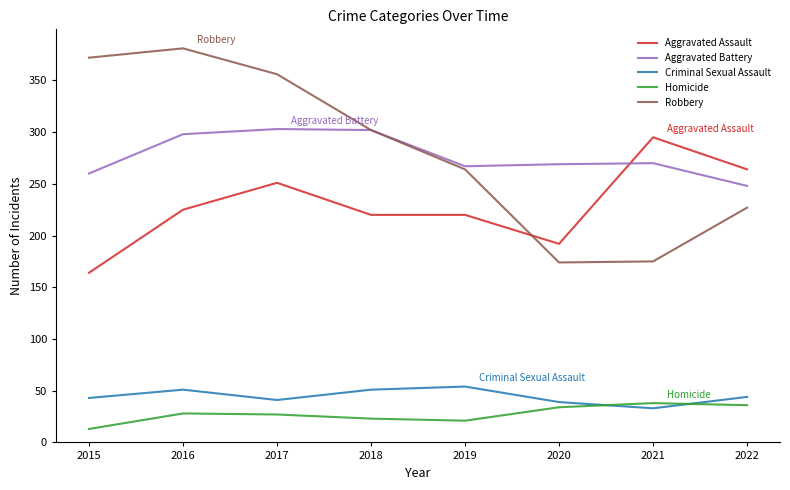

Where do Criminal Sexual Assault and Homicide first cross each other?

2020 and 2021